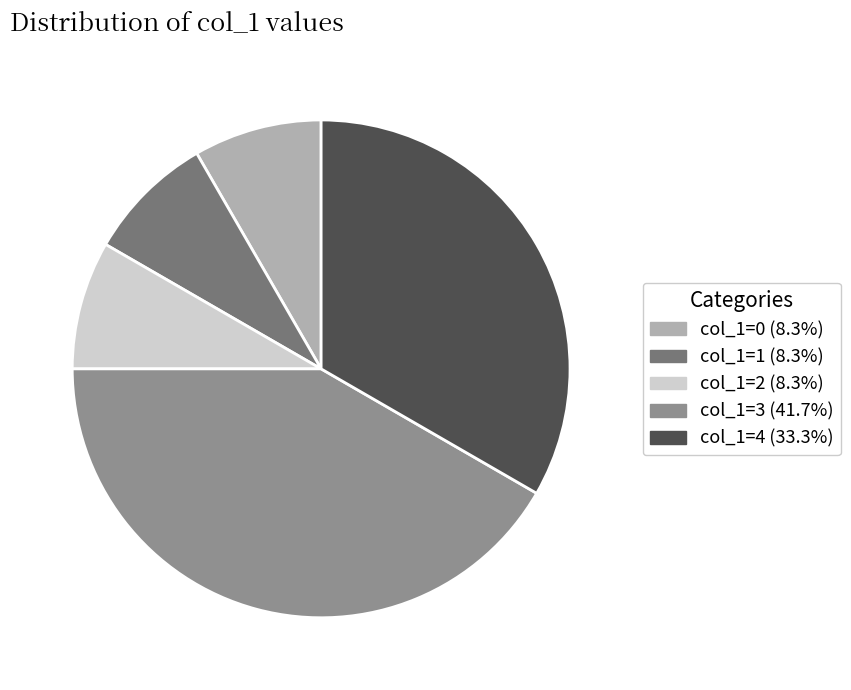

How many slices are in this pie chart?

5